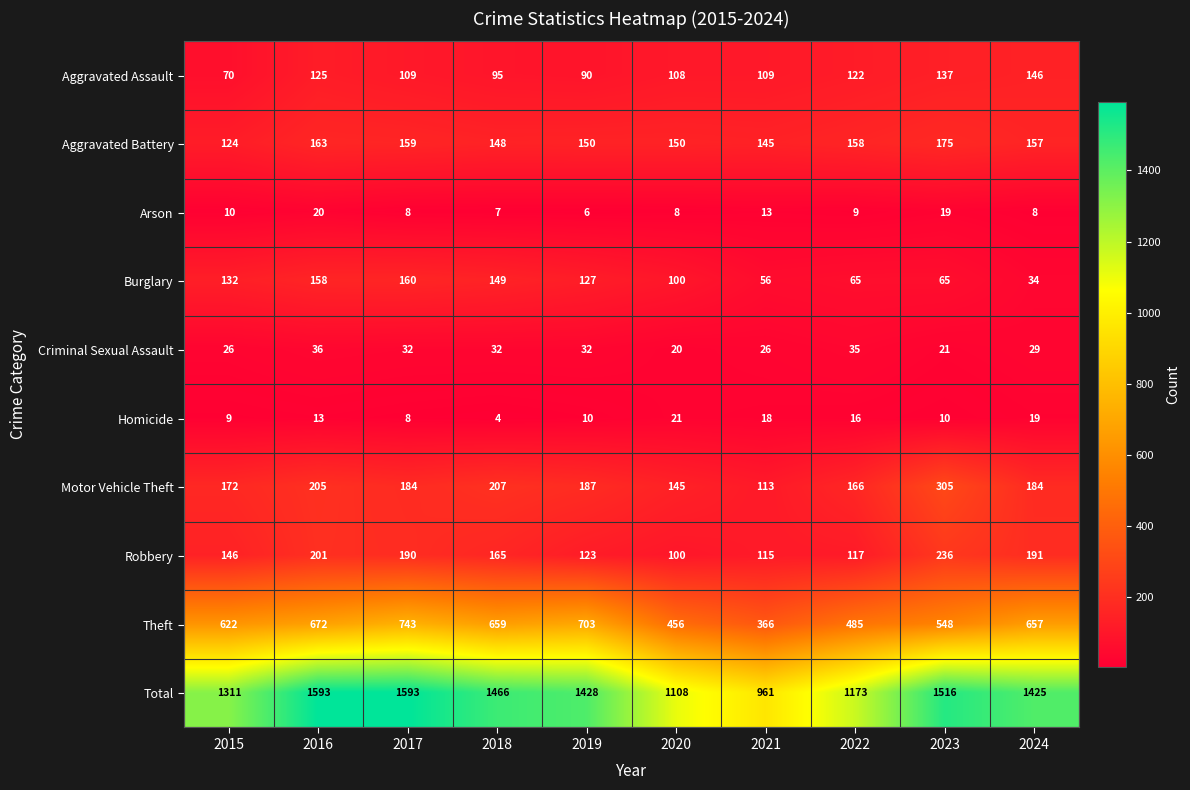

Count the number of data series in this chart.

10